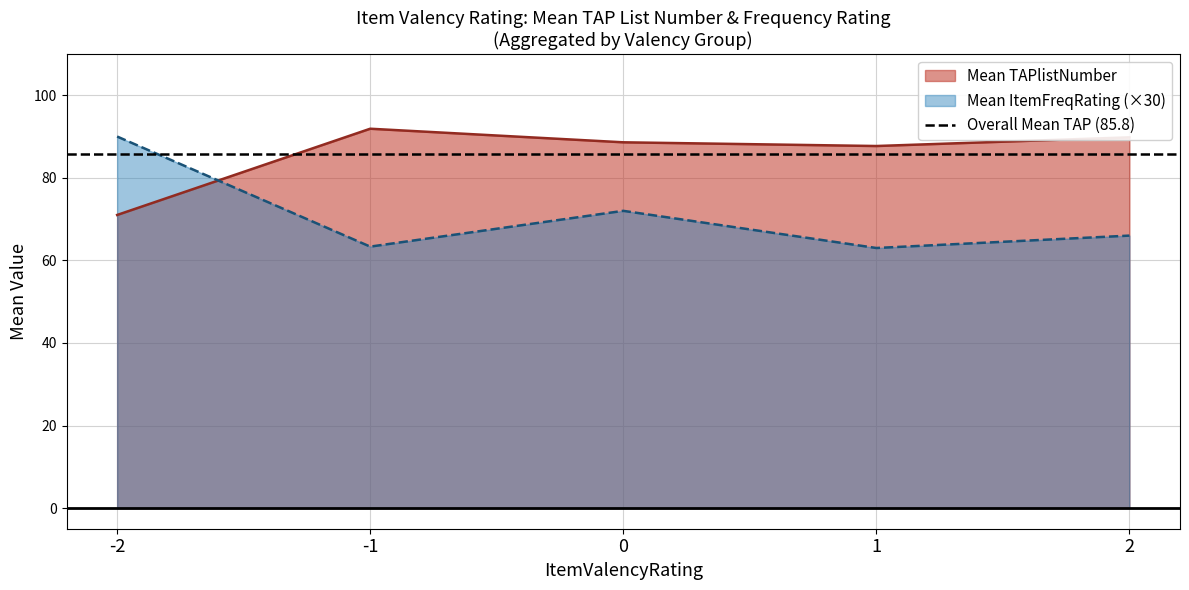

What is the minimum value for Mean ItemFreqRating (×30)?

63.0